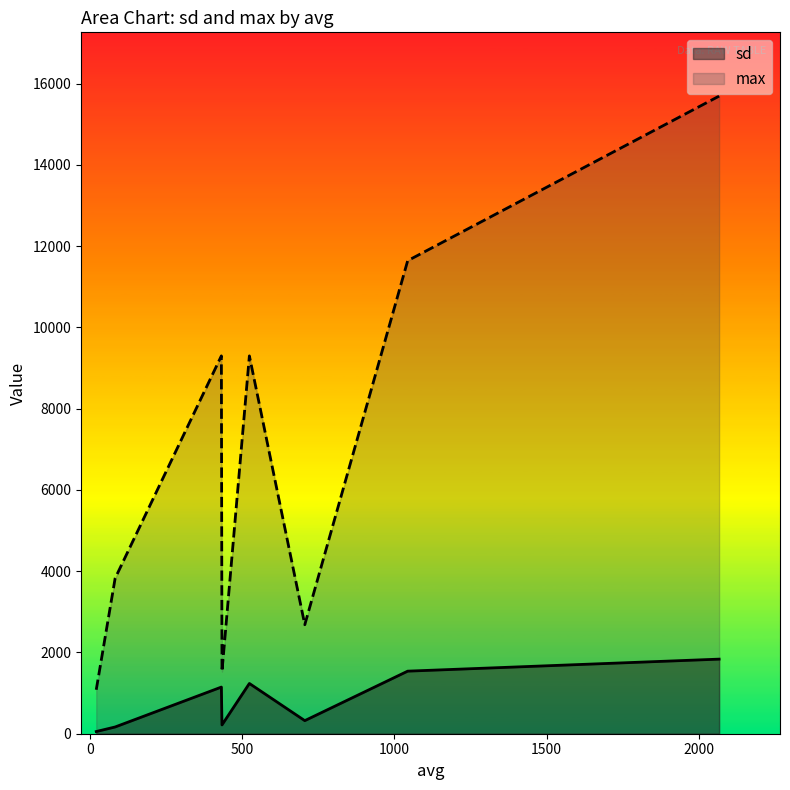

How many lines are shown in the chart?

2